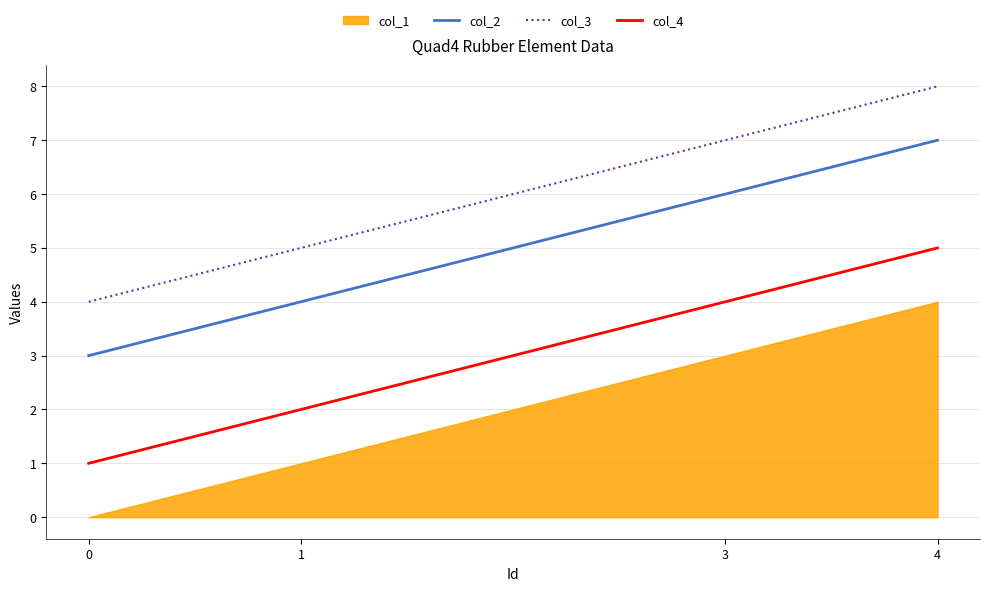

True or false: col_3 and col_4 intersect in this chart.

False